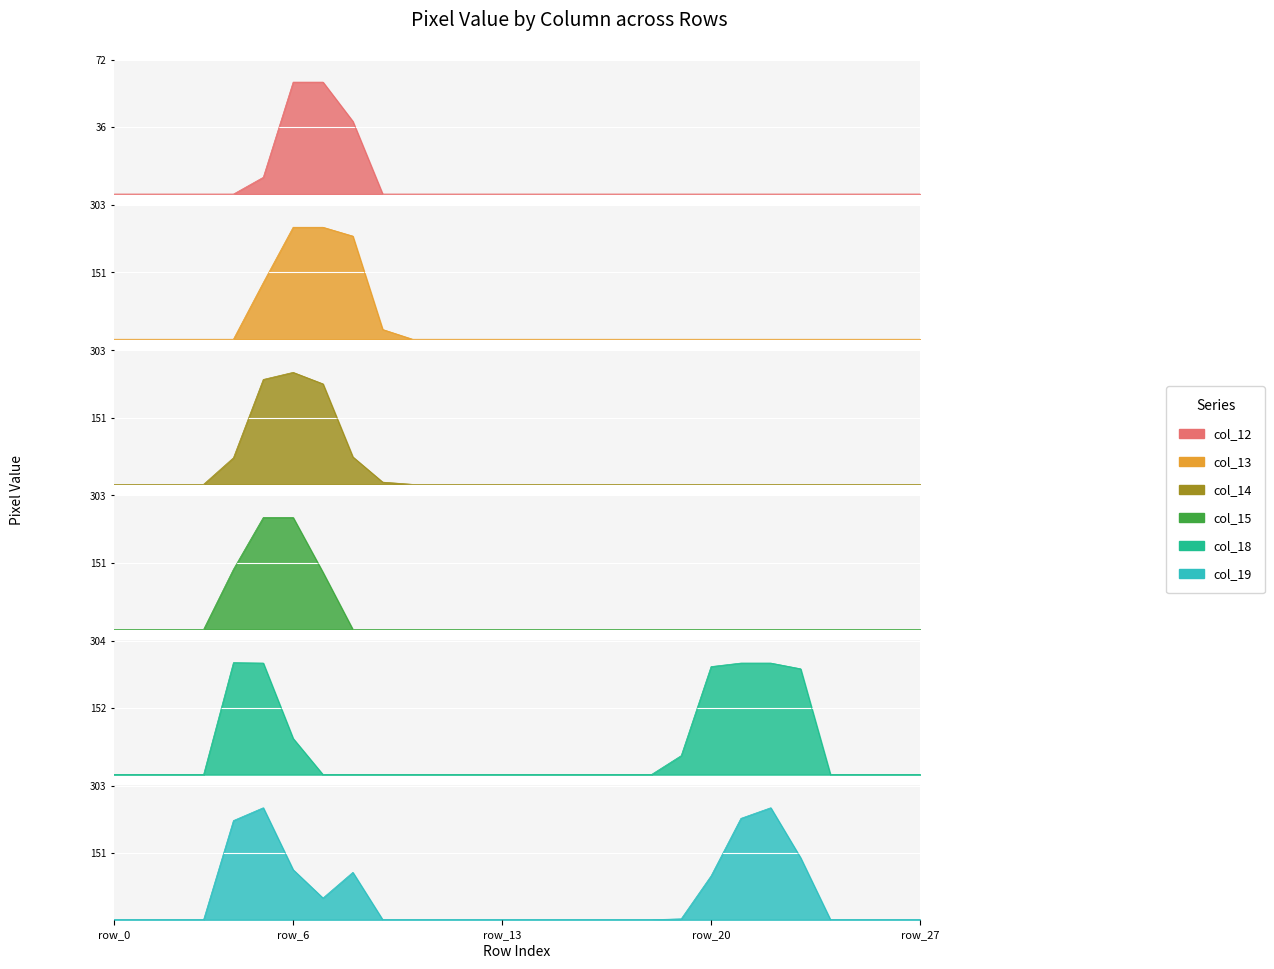

How many col_18 values are between 0 and 82?

22